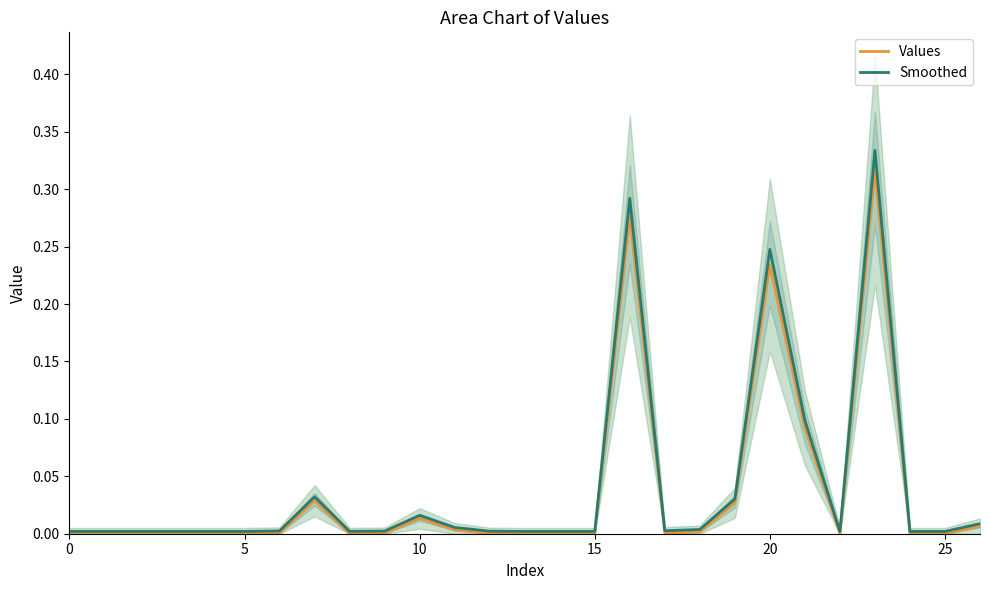

List the series in order of their peak value, lowest first.

Values, Smoothed